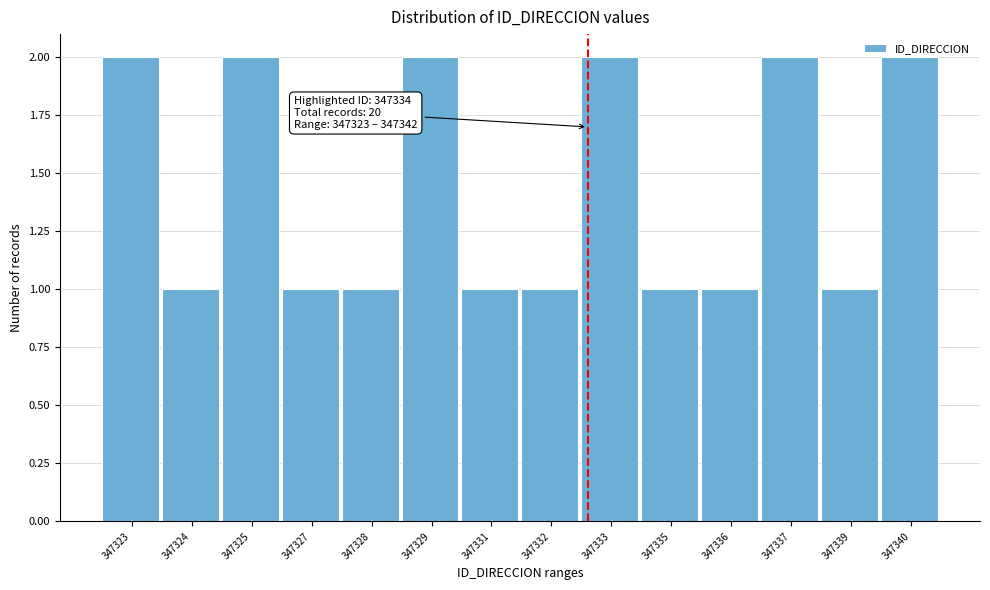

What is the sum of the values at 347325 and 347335?

3